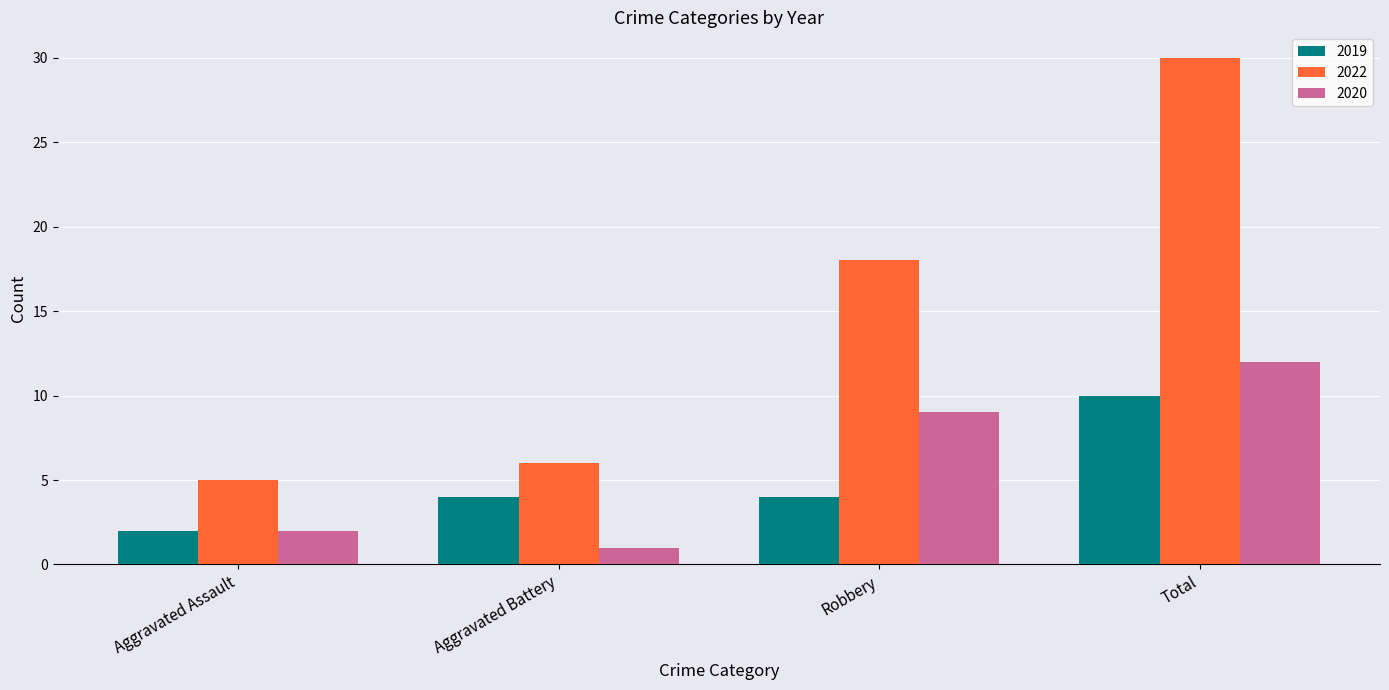

Is it true that 2020 equals 2 at Aggravated Assault?

True